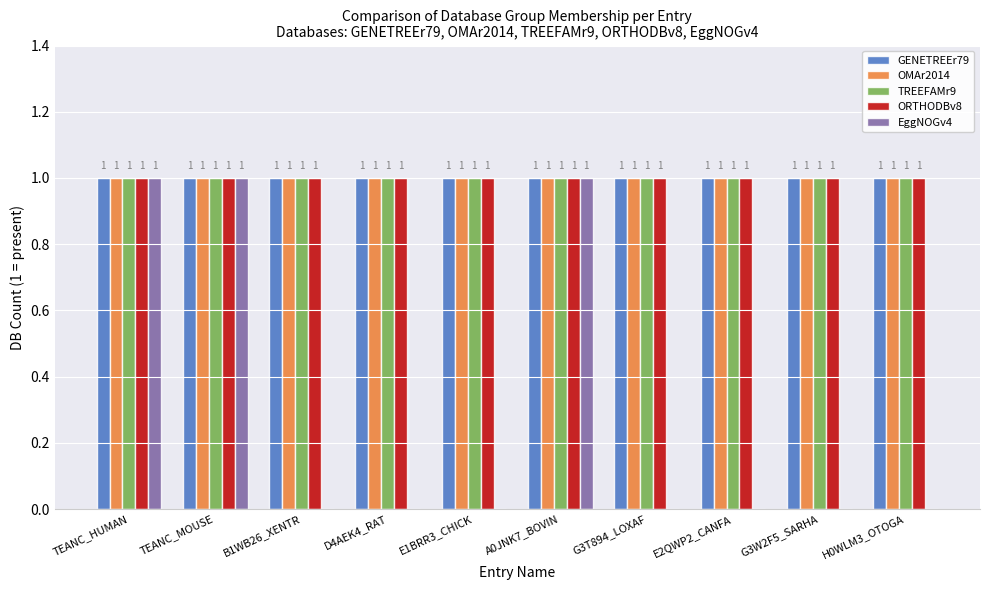

True or false: OMAr2014 has a value of 1 at TEANC_MOUSE.

True